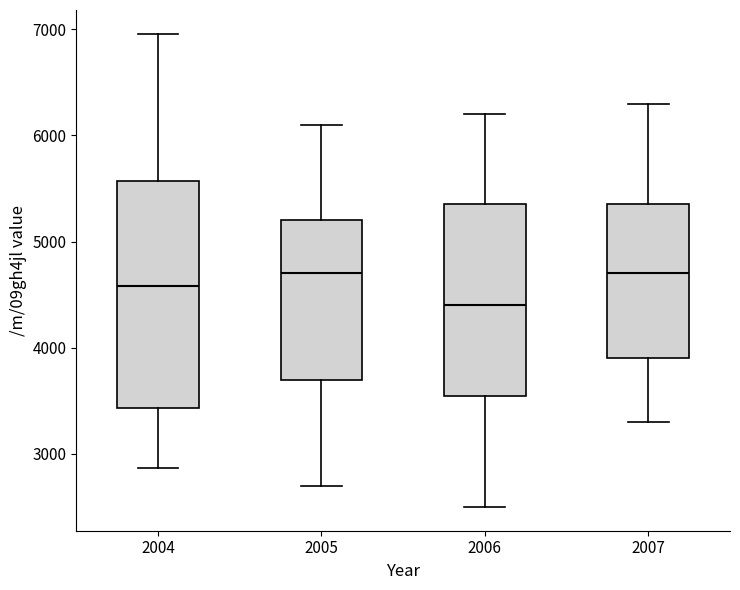

Reading left to right, transcribe this box plot: for each box, give where its median line is, the range the box spans, and where its two whiskers end, as read against the y-axis. The values are not printed on the chart, so give them approximately, as read against the axis.

2004: median 4600, box 3400 to 5600, whiskers 2900 to 7000
2005: median 4700, box 3700 to 5200, whiskers 2700 to 6100
2006: median 4400, box 3600 to 5400, whiskers 2500 to 6200
2007: median 4700, box 3900 to 5400, whiskers 3300 to 6300